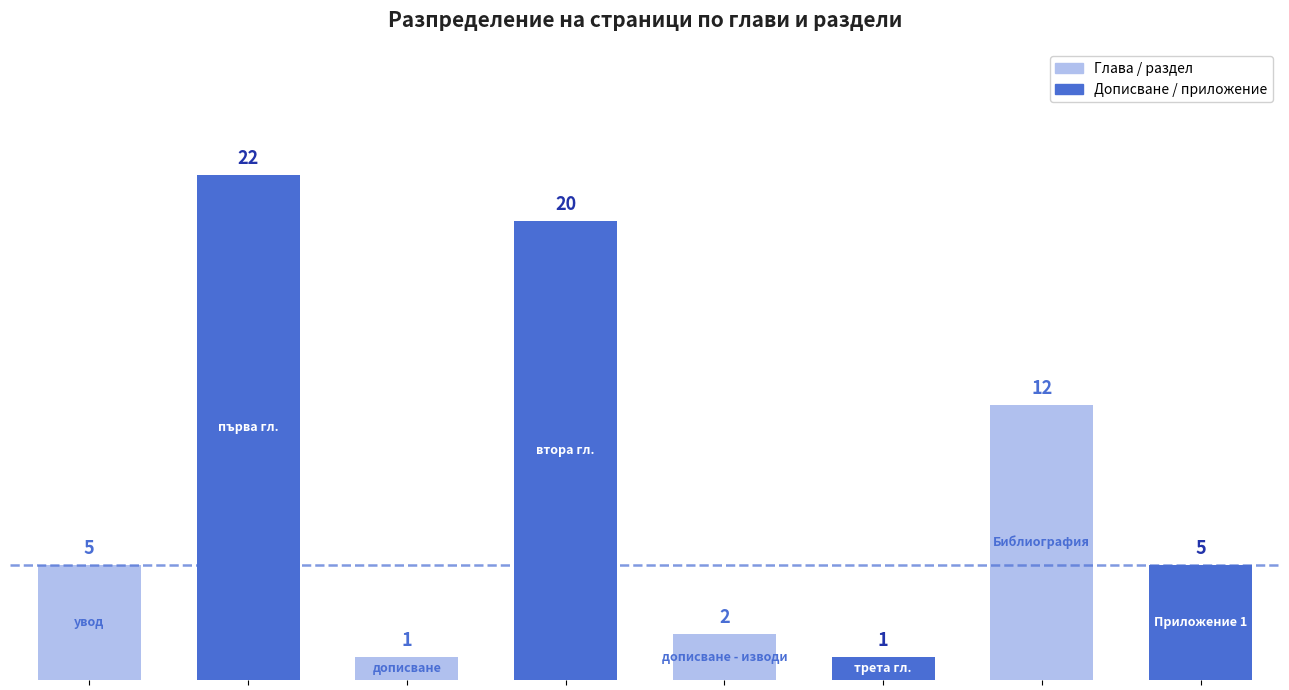

What is the sum of all values?

68